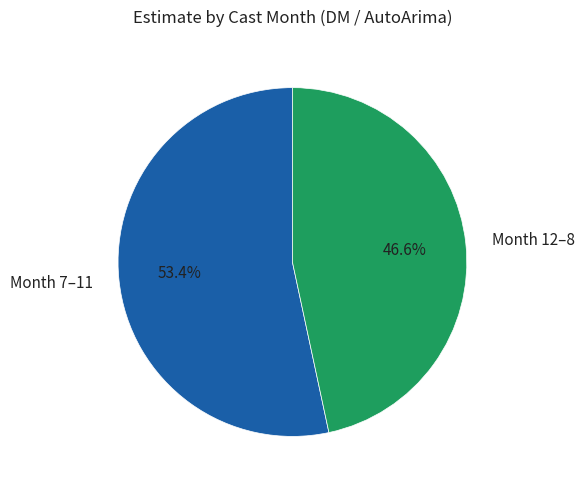

How many segments does this pie chart have?

2